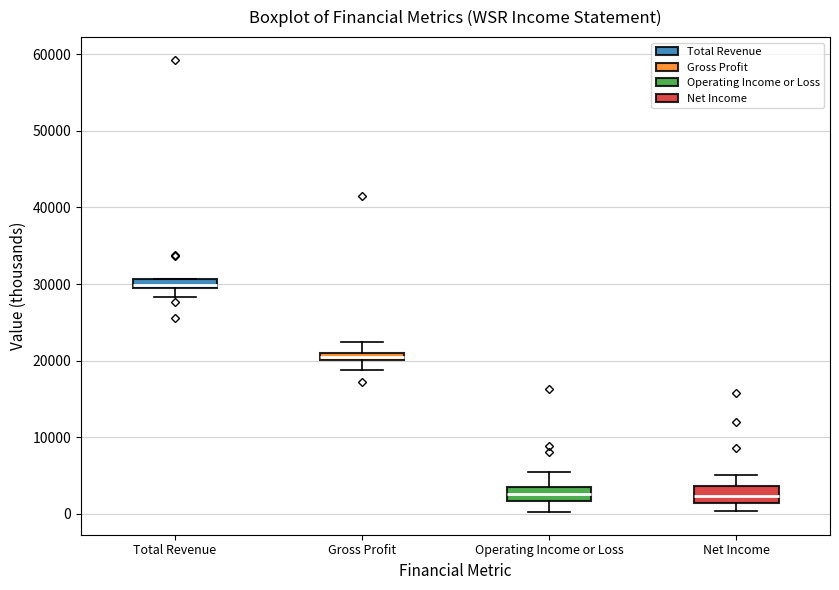

Where is the upper edge of the box for Gross Profit on the y-axis? The values are not printed on the chart, so give them approximately, as read against the axis.

21000